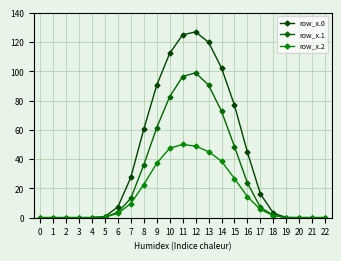

What is the highest value of the row_x.2 series?

50.0